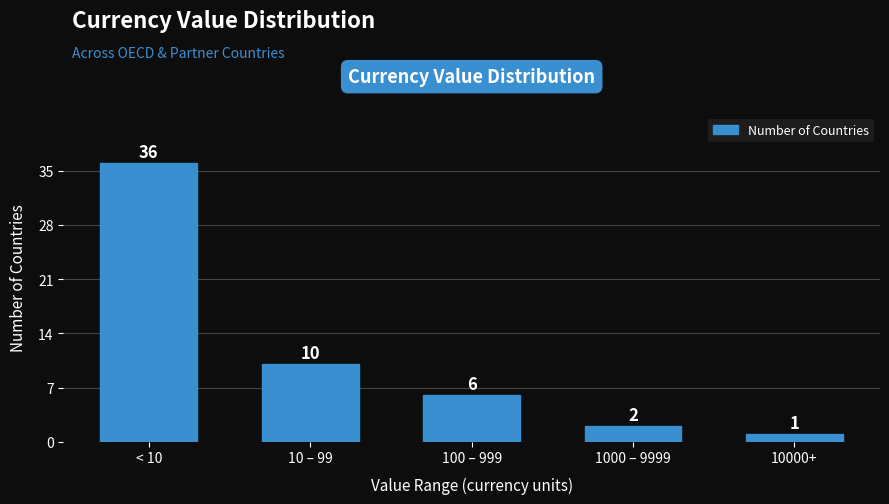

Reading left to right, extract all data points from this chart.

36	10	6	2	1